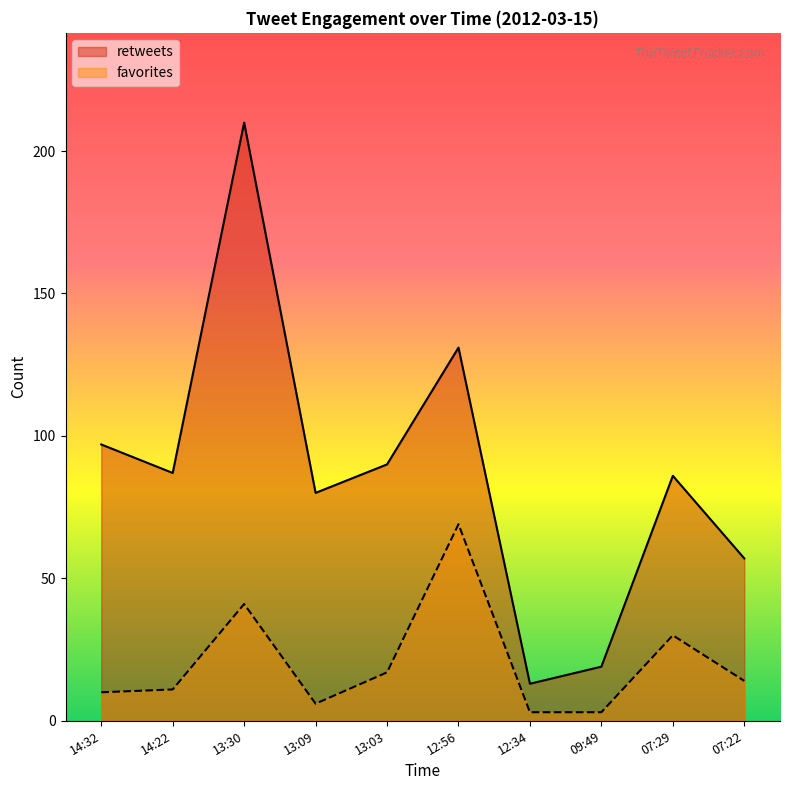

What is the spread (max minus min) of values at 14:22?

76